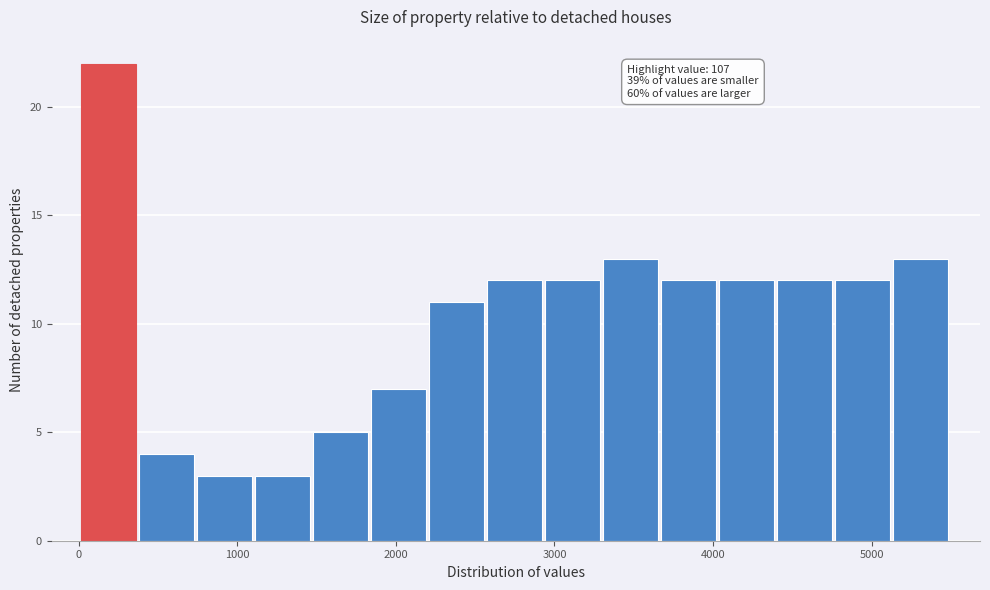

Read against the x-axis, roughly where is the centre of the tallest bar?

200